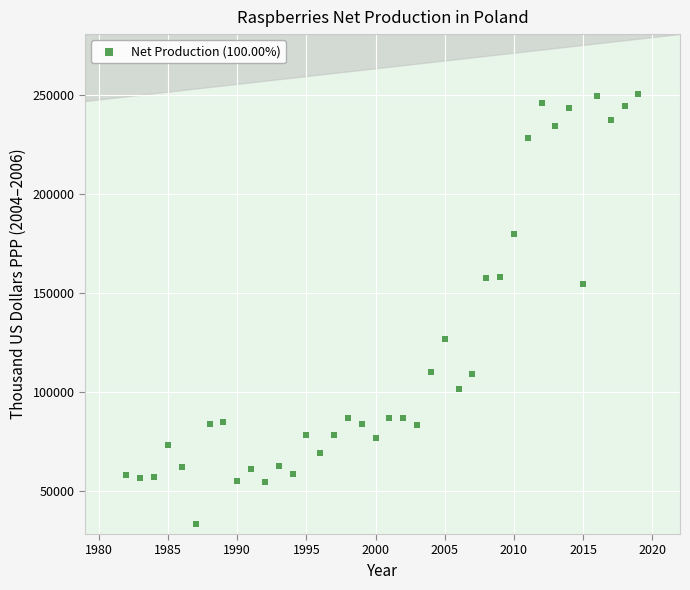

What is the range of X values (max minus min)?

37.0